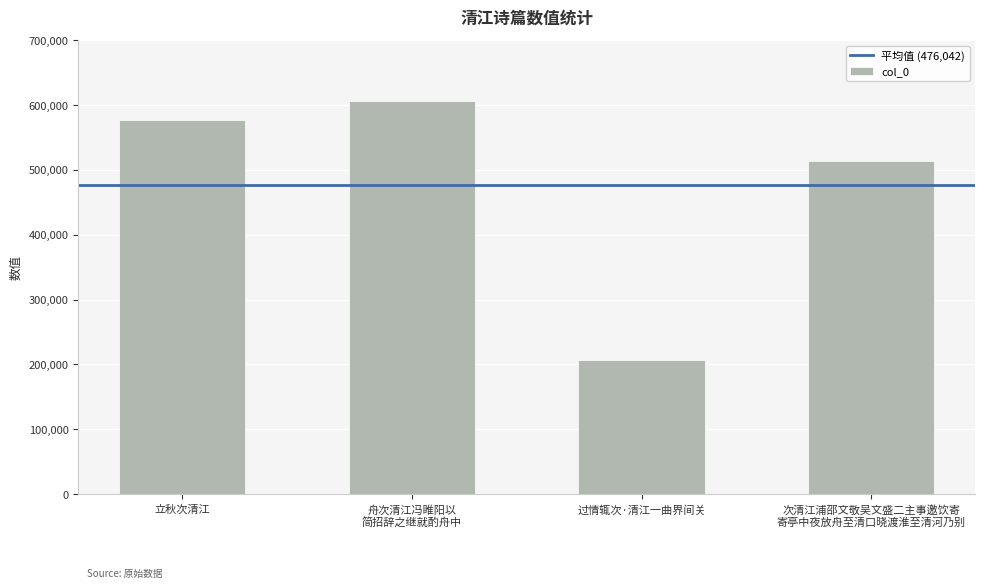

Are the bars horizontal?

No